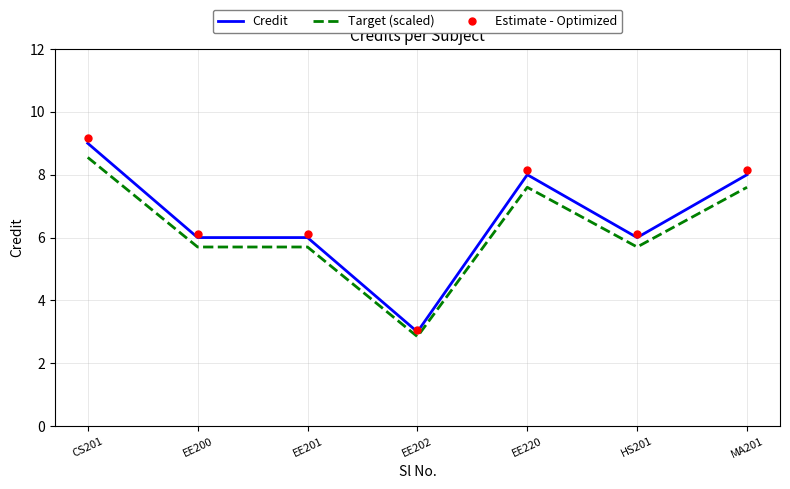

Count the Target (scaled) values in the range 5 to 7.

3